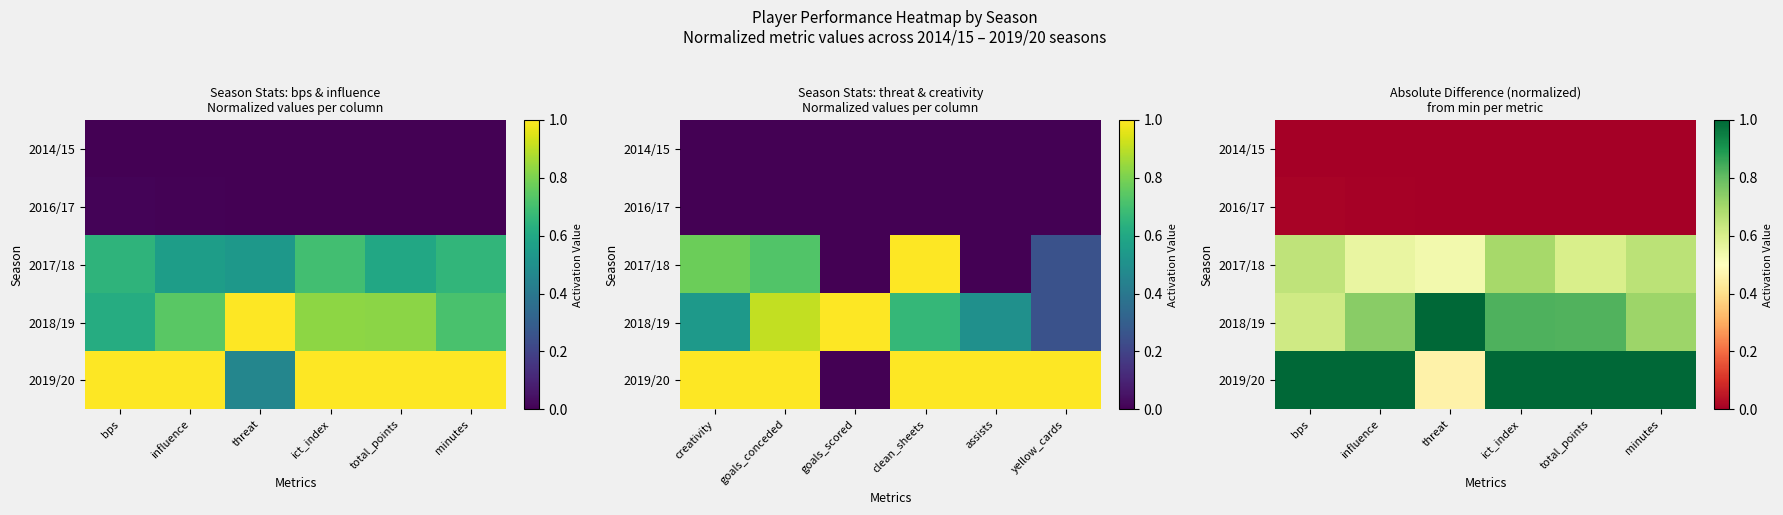

At which category is the sum across all series the highest?

ict_index